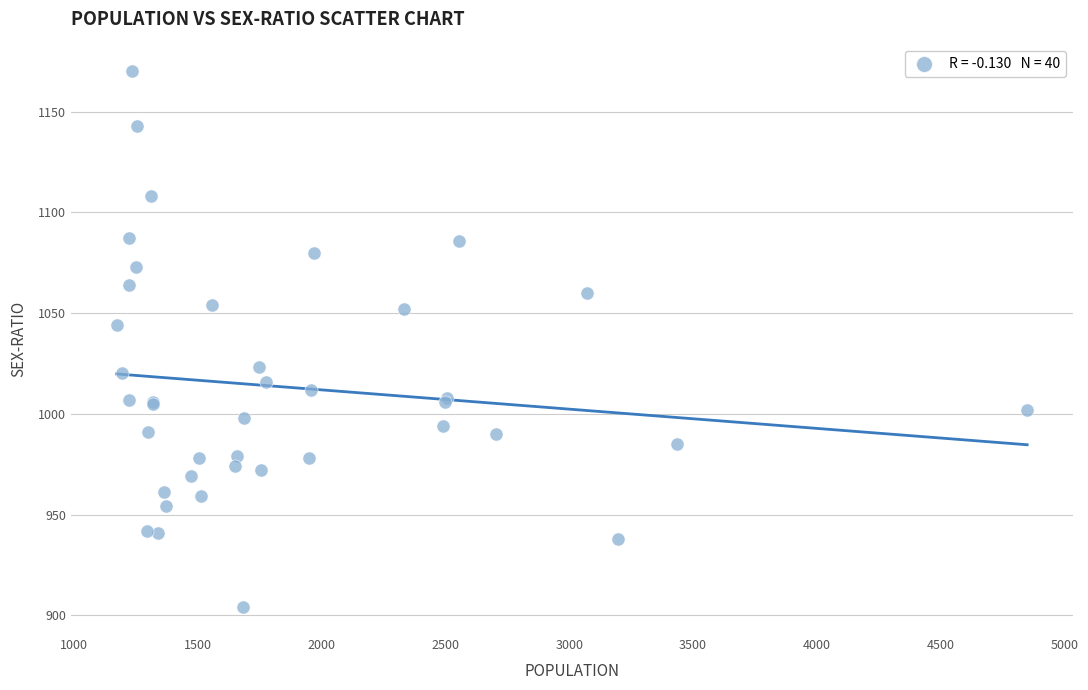

What Y value in the scatter plot is closest to 1037?

1044